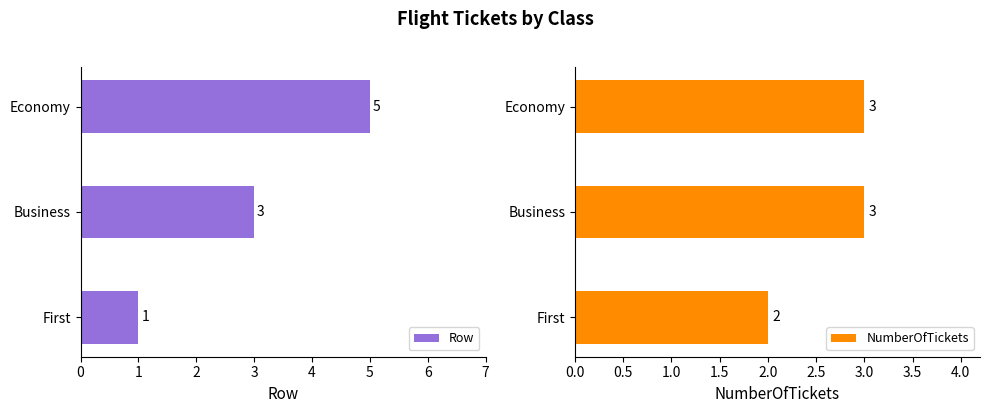

Reading right to left, list all the values displayed in this chart.

Row: 2=5	1=3	0=1
NumberOfTickets: 2=3	1=3	0=2